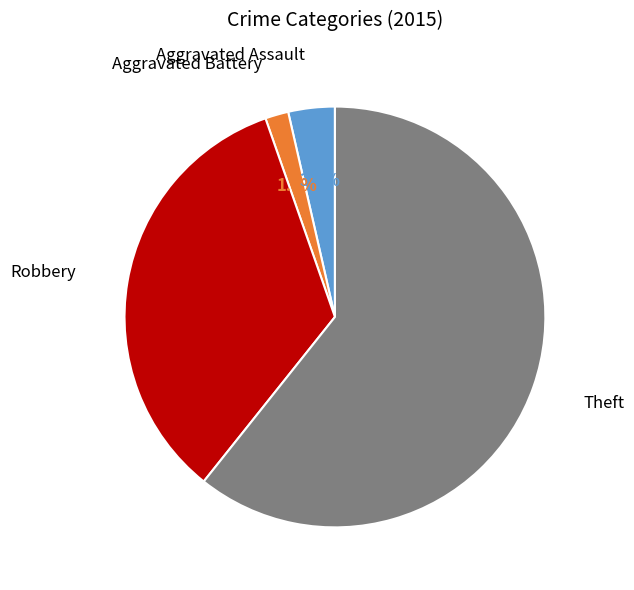

Combined, do Aggravated Battery and Theft account for over 50%?

Yes